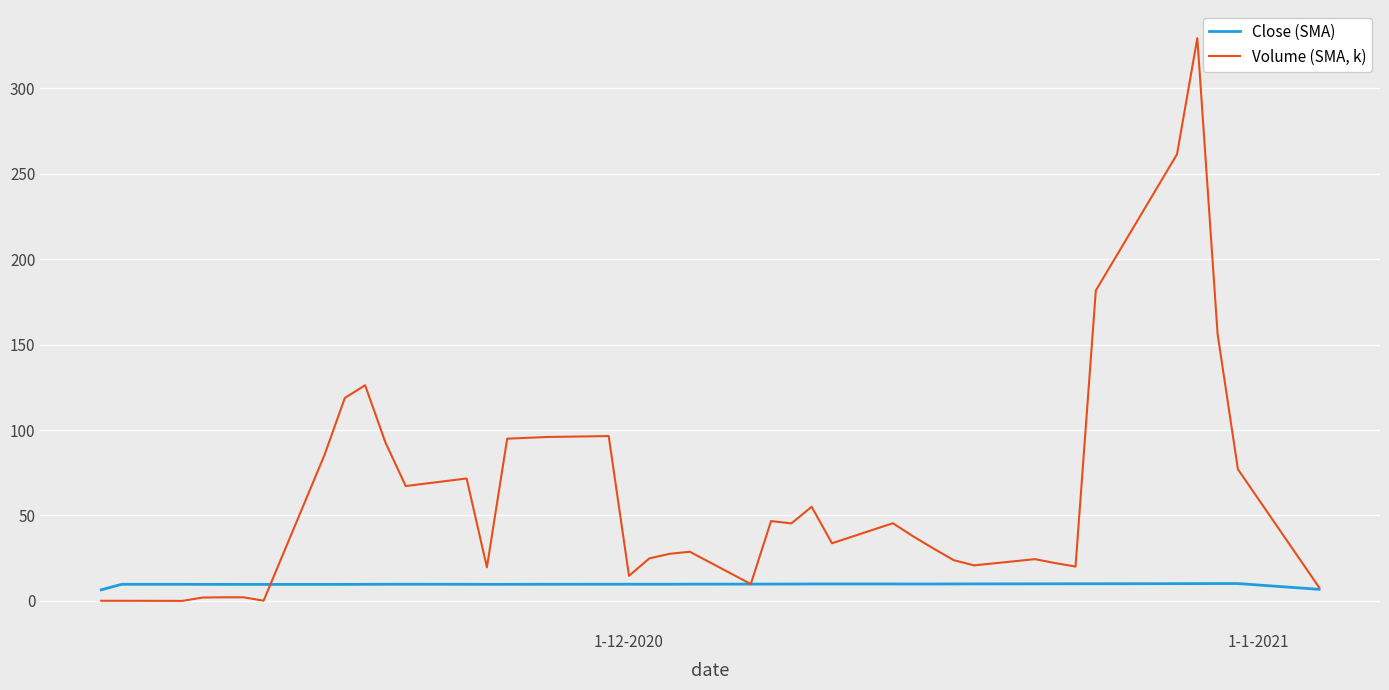

List the series in order of their overall mean, highest first.

Volume (SMA, k), Close (SMA)